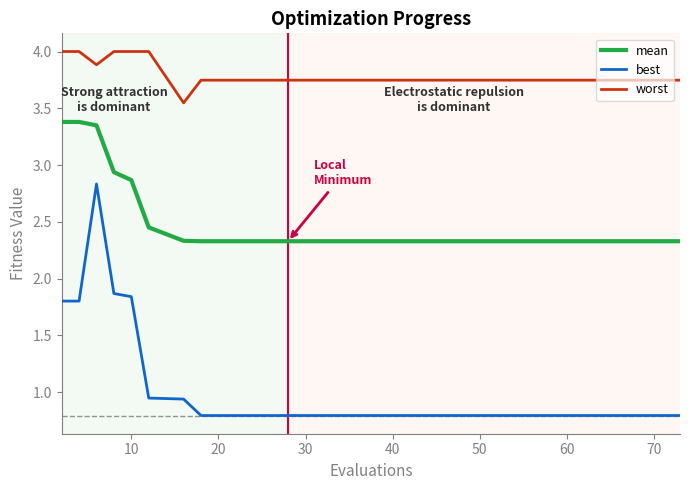

What is the maximum value shown in the chart?

4.0